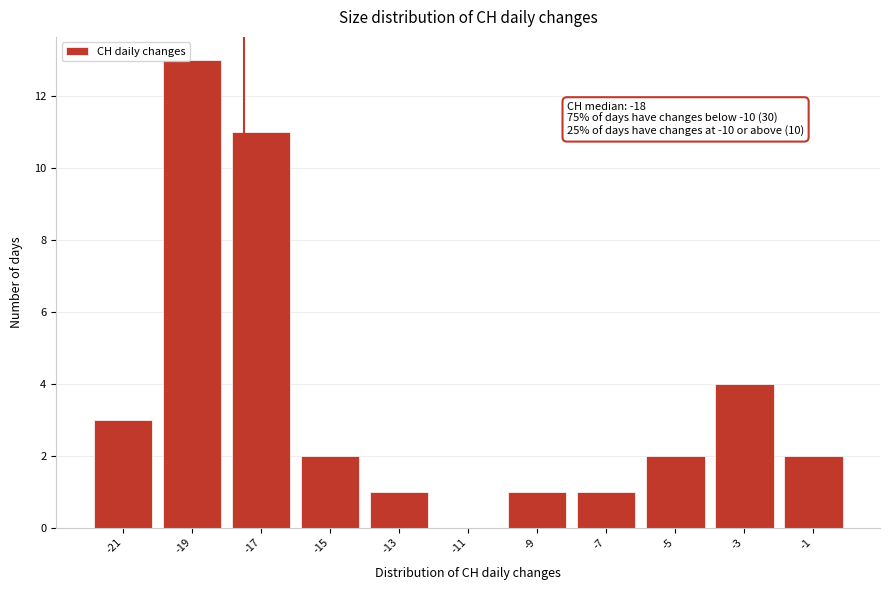

Which range on the x-axis has the tallest bar?

-20 to -18